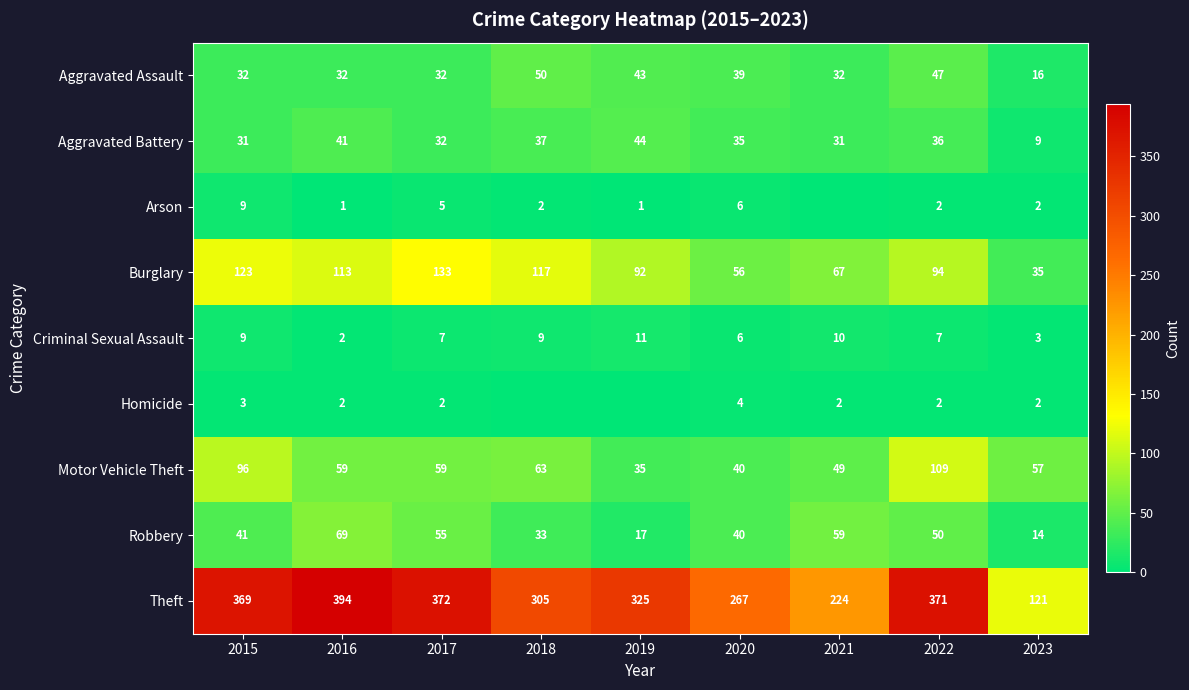

How many Aggravated Assault values are between 32 and 43?

6